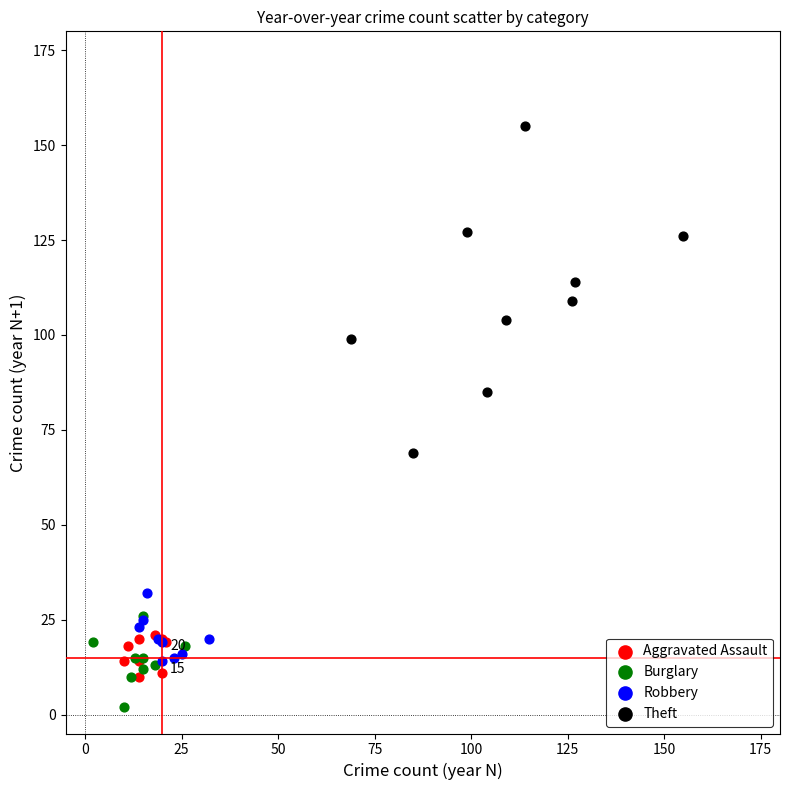

Which series reaches the minimum Y coordinate?

Burglary